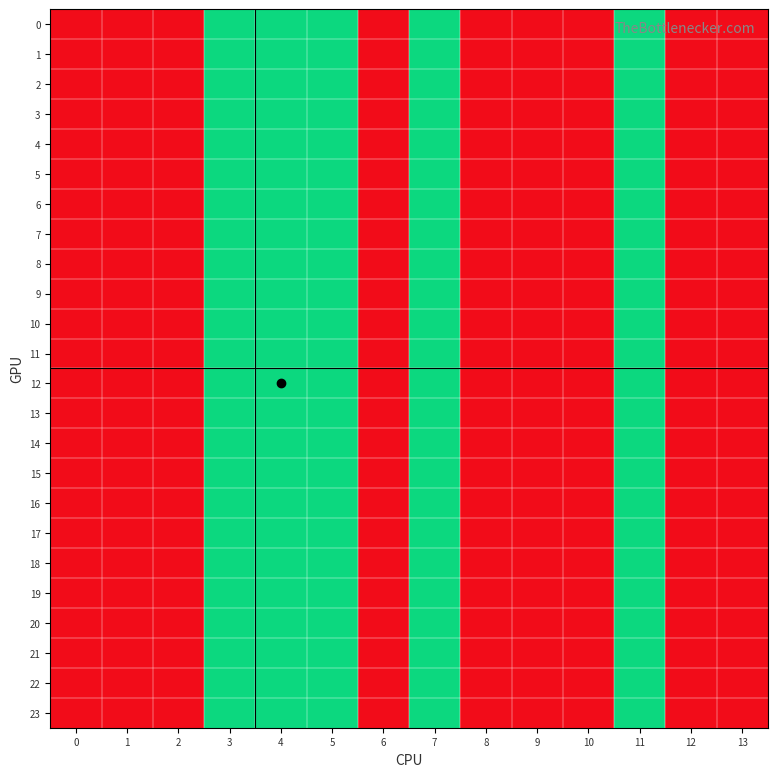

Rank the series by their maximum value, from highest to lowest.

0, 1, 2, 3, 4, 5, 6, 7, 8, 9, 10, 11, 12, 13, 14, 15, 16, 17, 18, 19, 20, 21, 22, 23